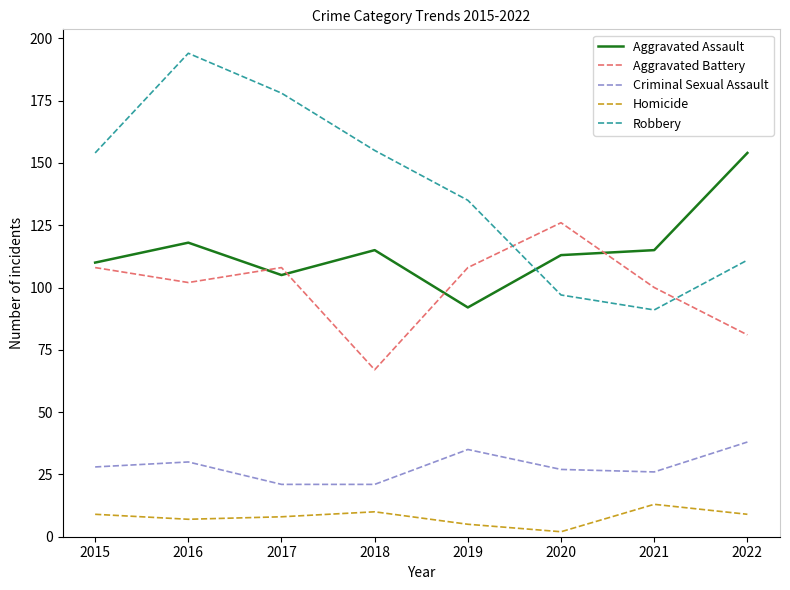

True or false: Aggravated Battery and Aggravated Assault cross at least once.

True